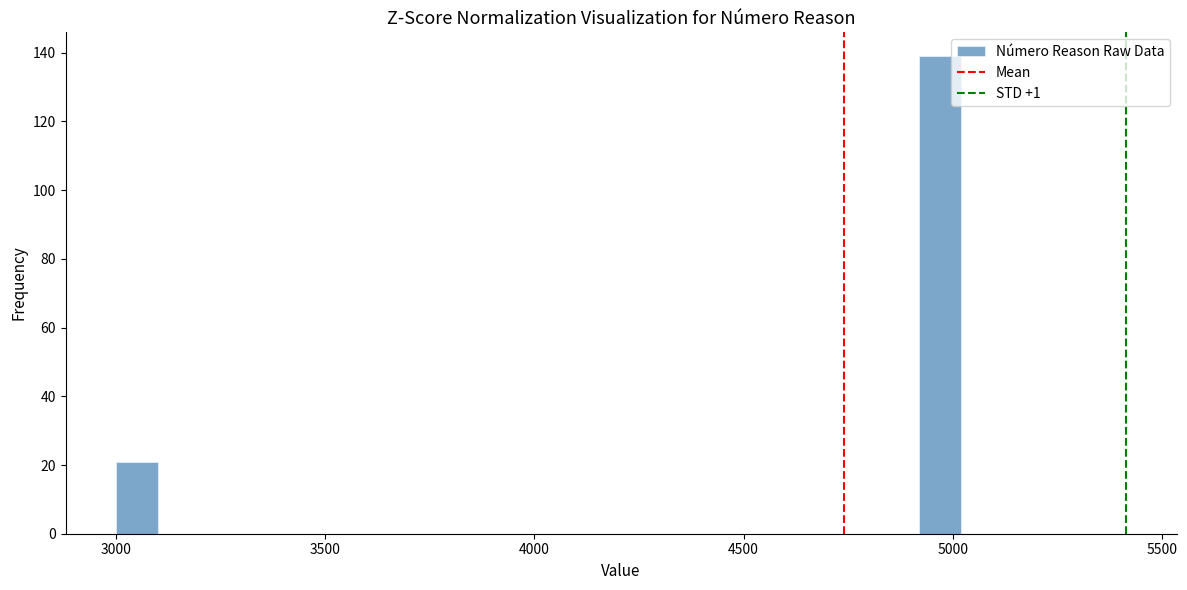

Read against the x-axis, roughly where is the centre of the tallest bar?

4950